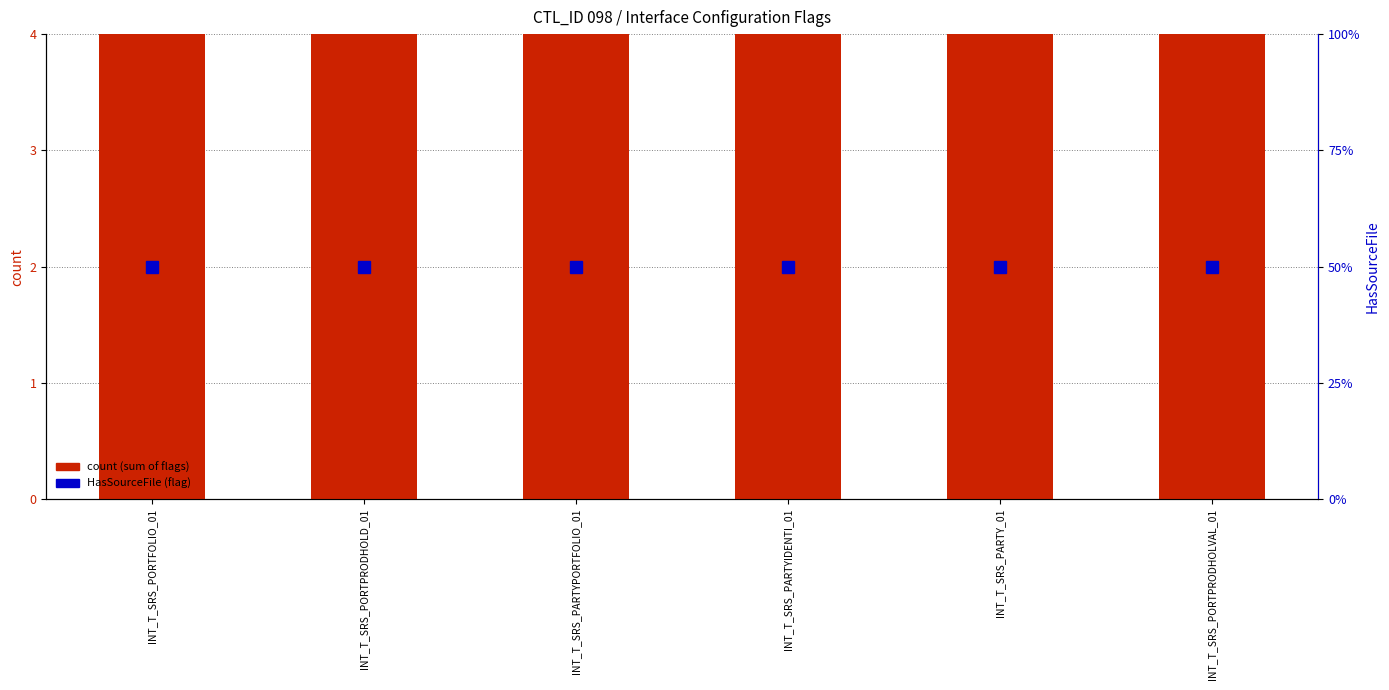

Reading left to right, transcribe all the data shown in this chart.

count: INT_T_SRS_PORTFOLIO_01=4	INT_T_SRS_PORTPRODHOLD_01=4	INT_T_SRS_PARTYPORTFOLIO_01=4	INT_T_SRS_PARTYIDENTI_01=4	INT_T_SRS_PARTY_01=4	INT_T_SRS_PORTPRODHOLVAL_01=4
HasSourceFile (flag): INT_T_SRS_PORTFOLIO_01=1	INT_T_SRS_PORTPRODHOLD_01=1	INT_T_SRS_PARTYPORTFOLIO_01=1	INT_T_SRS_PARTYIDENTI_01=1	INT_T_SRS_PARTY_01=1	INT_T_SRS_PORTPRODHOLVAL_01=1